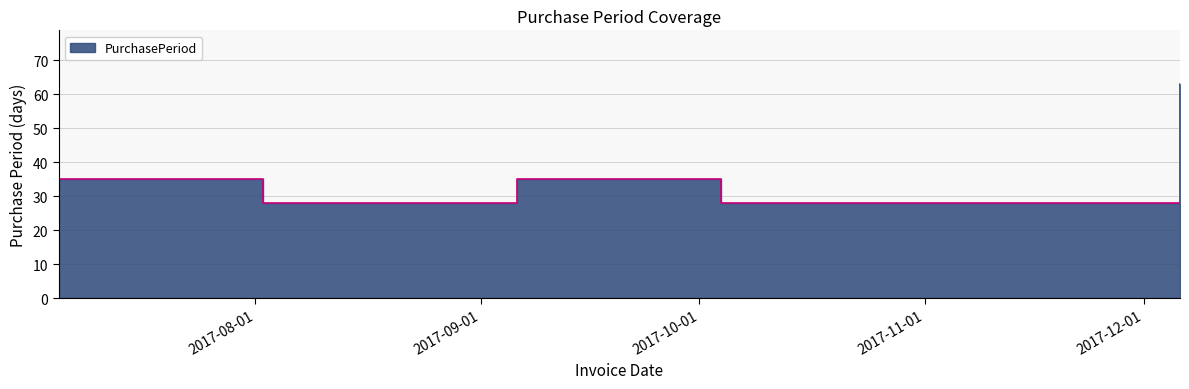

Between 2017-12-06 and 2017-08-02, which is larger?

2017-12-06